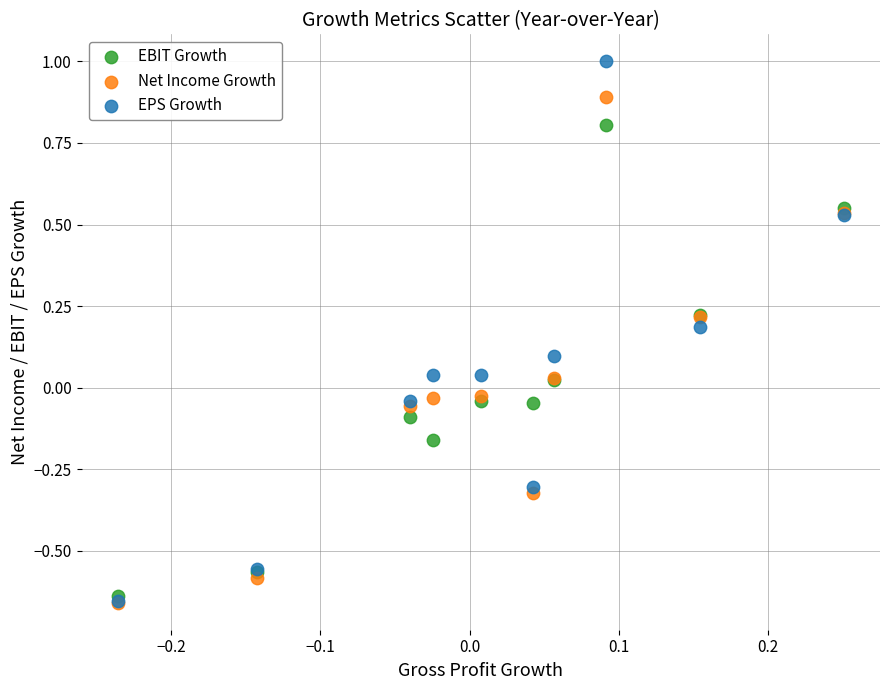

Which series reaches the maximum Y coordinate?

EPS Growth